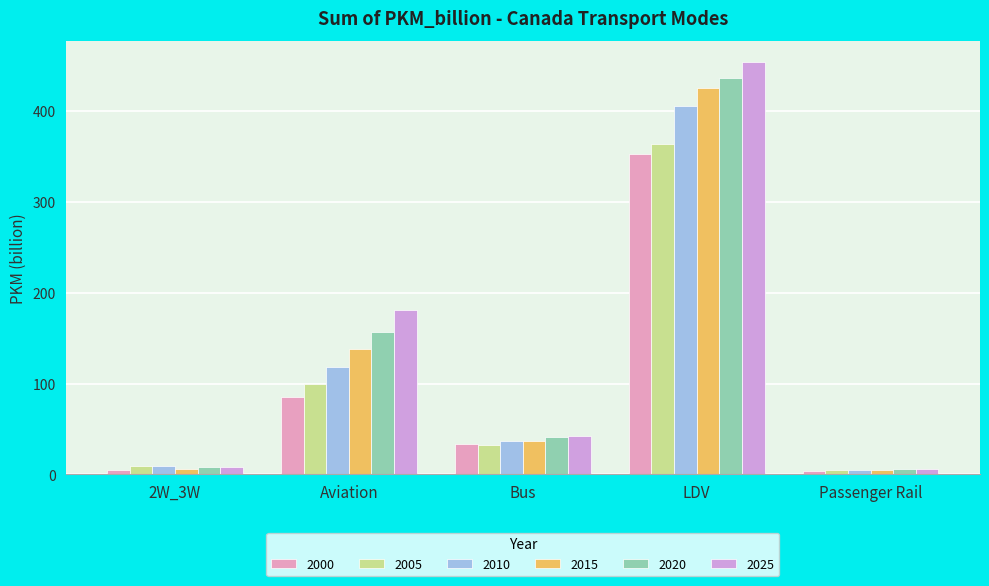

How many bars are there in each group?

6